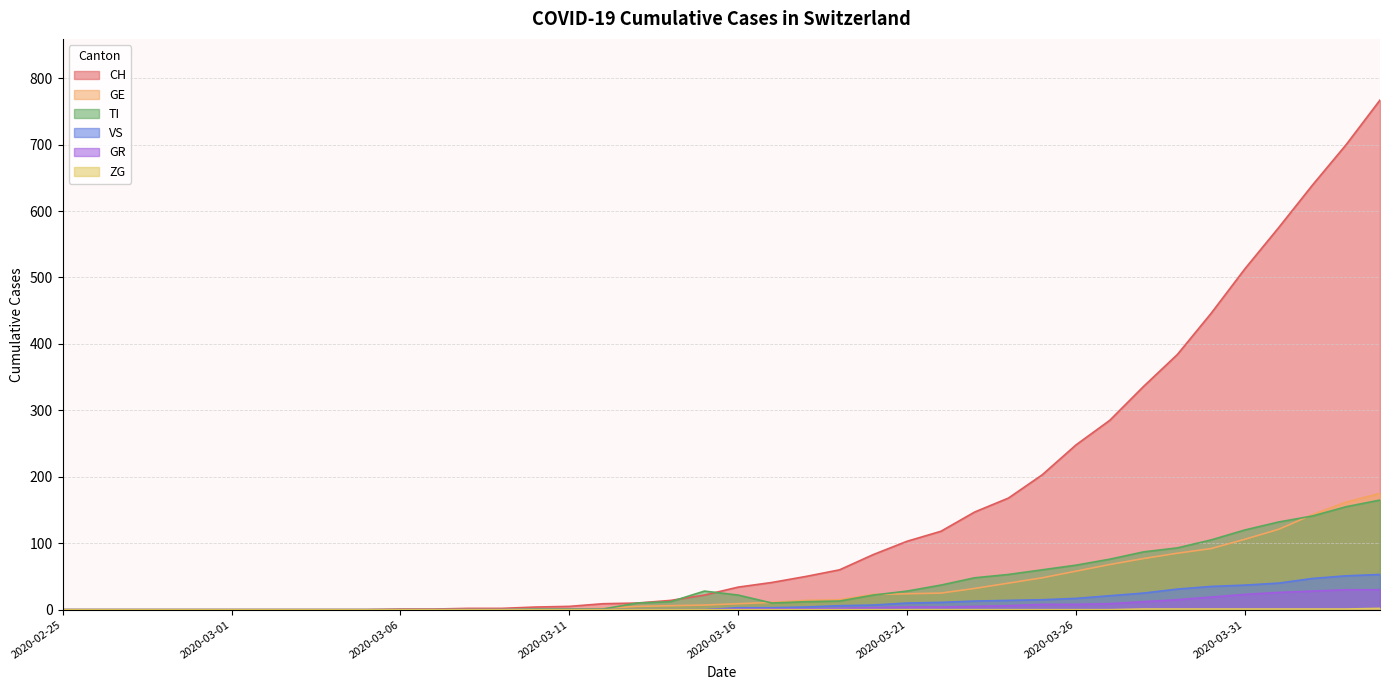

Where does the VS series first go above 3?

2020-03-18